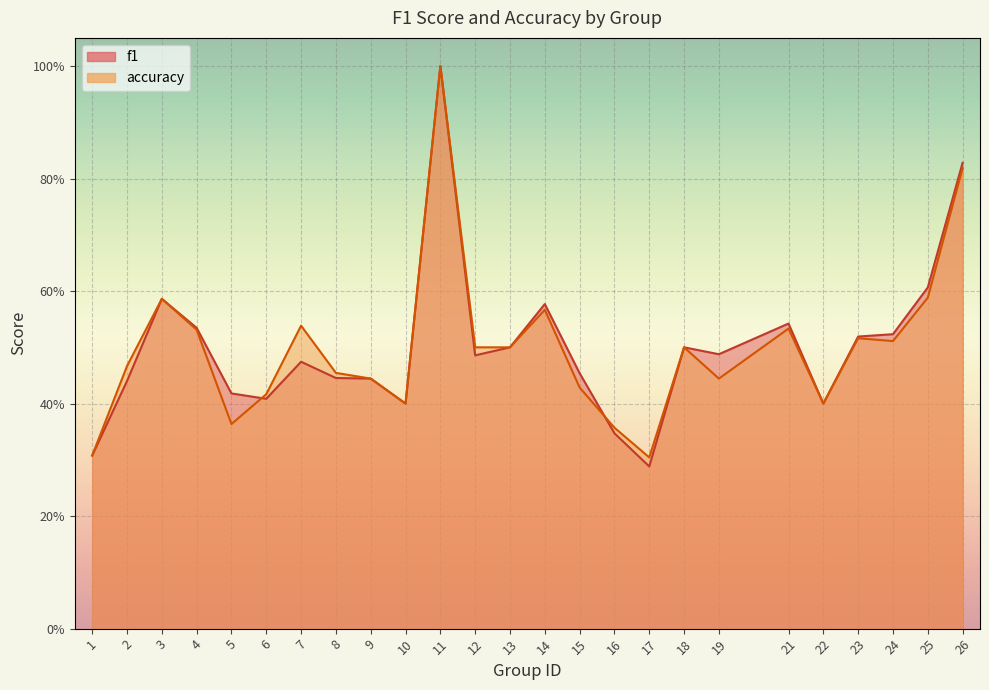

Reading left to right, extract all data points from this chart.

f1: 1=0.3	2=0.4	3=0.6	4=0.5	5=0.4	6=0.4	7=0.5	8=0.4	9=0.4	10=0.4	11=1.0	12=0.5	13=0.5	14=0.6	15=0.5	16=0.3	17=0.3	18=0.5	19=0.5	21=0.5	22=0.4	23=0.5	24=0.5	25=0.6	26=0.8
accuracy: 1=0.3	2=0.5	3=0.6	4=0.5	5=0.4	6=0.4	7=0.5	8=0.5	9=0.4	10=0.4	11=1.0	12=0.5	13=0.5	14=0.6	15=0.4	16=0.4	17=0.3	18=0.5	19=0.4	21=0.5	22=0.4	23=0.5	24=0.5	25=0.6	26=0.8